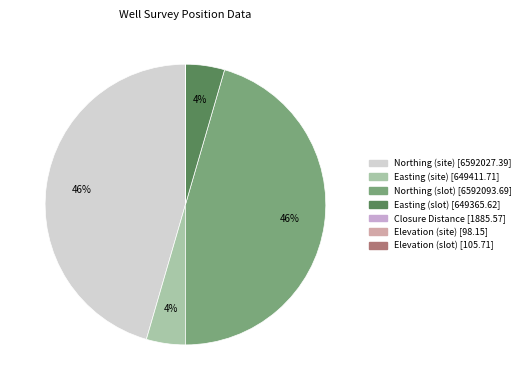

To the nearest percent, what is the average slice percentage?

14%